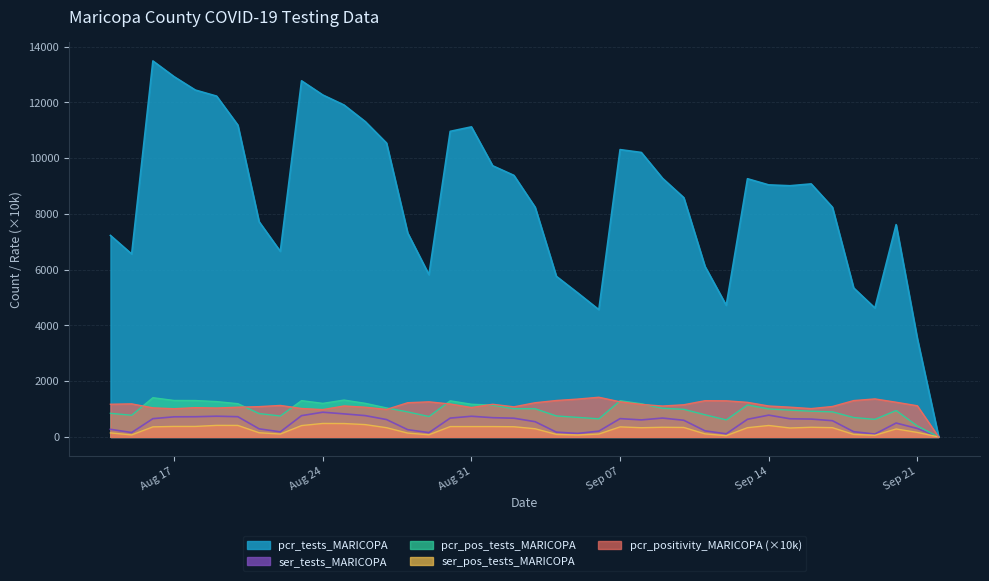

Which series has the largest total across all categories?

pcr_tests_MARICOPA